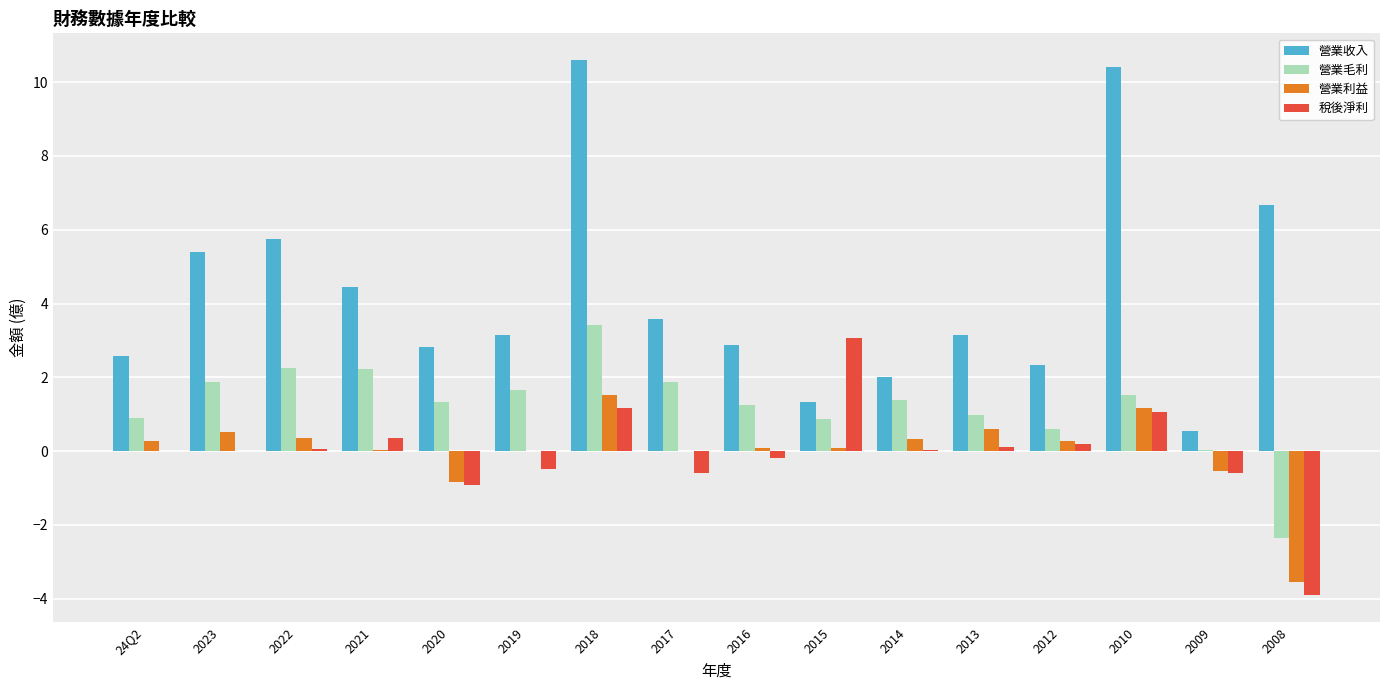

What is the maximum value shown in the chart?

10.6